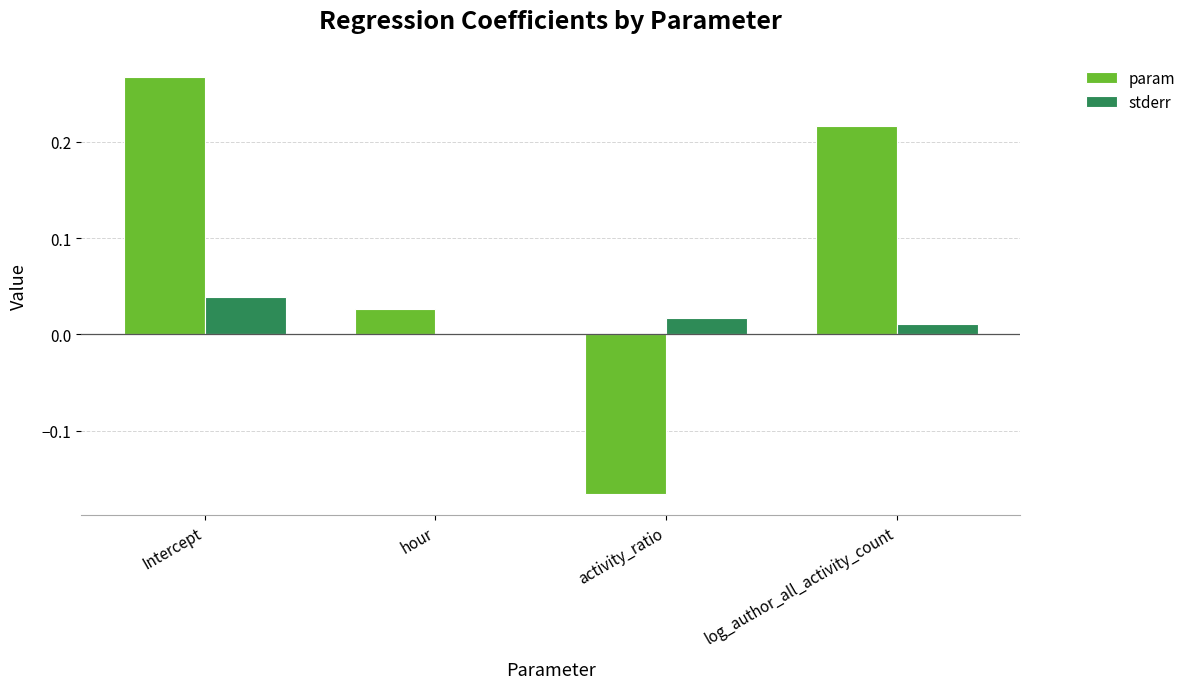

What is the sum of the param values at Intercept and log_author_all_activity_count?

0.5